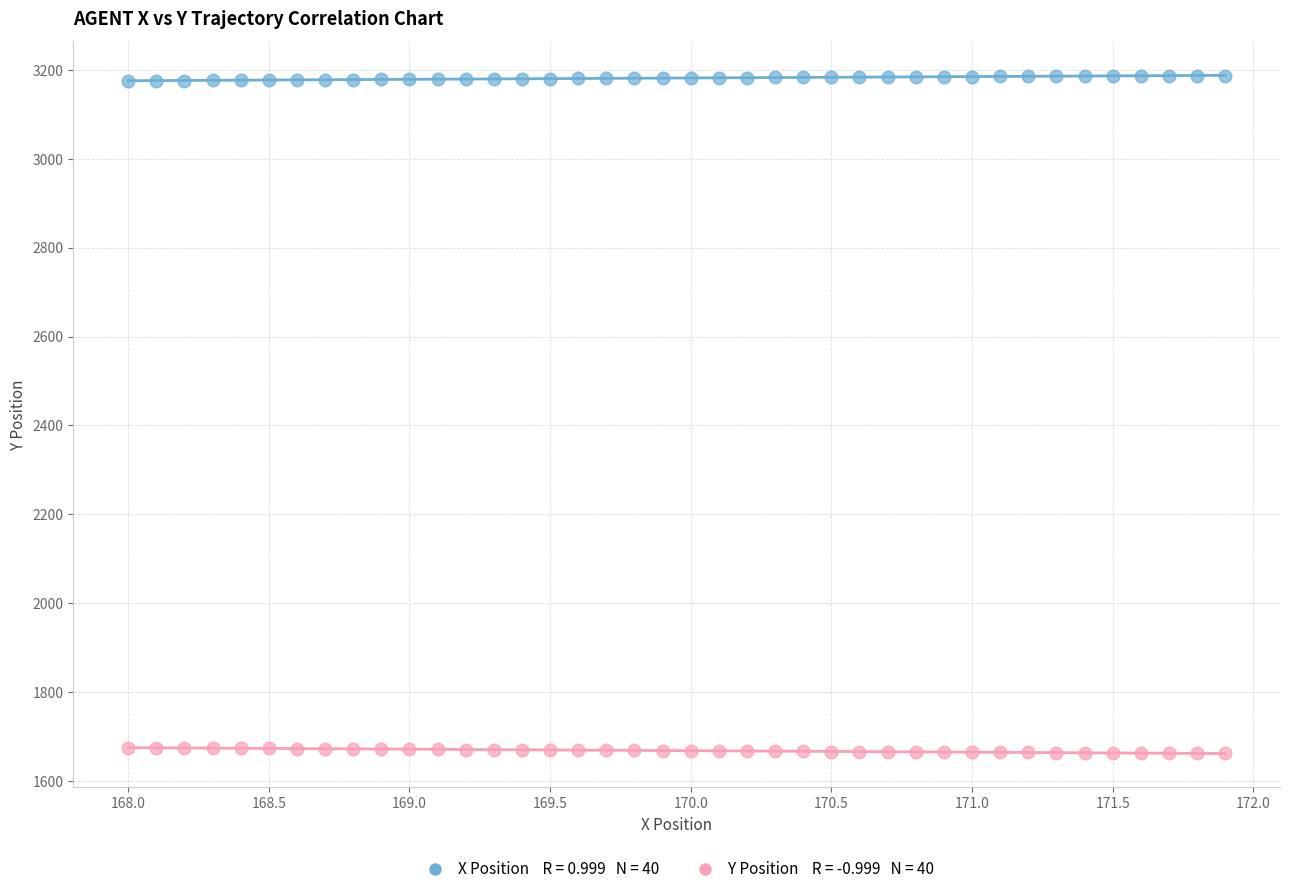

Across all data points, what is the range of Y values (max minus min)?

1525.6